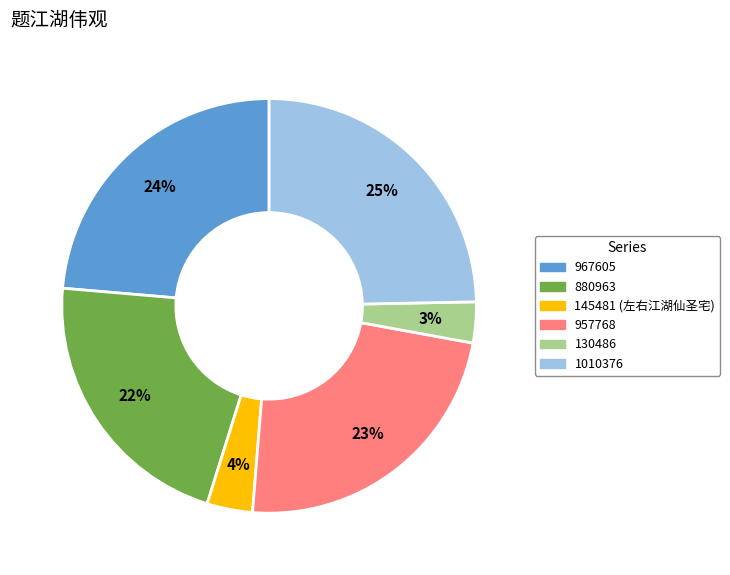

What is the largest slice in the pie chart?

1010376